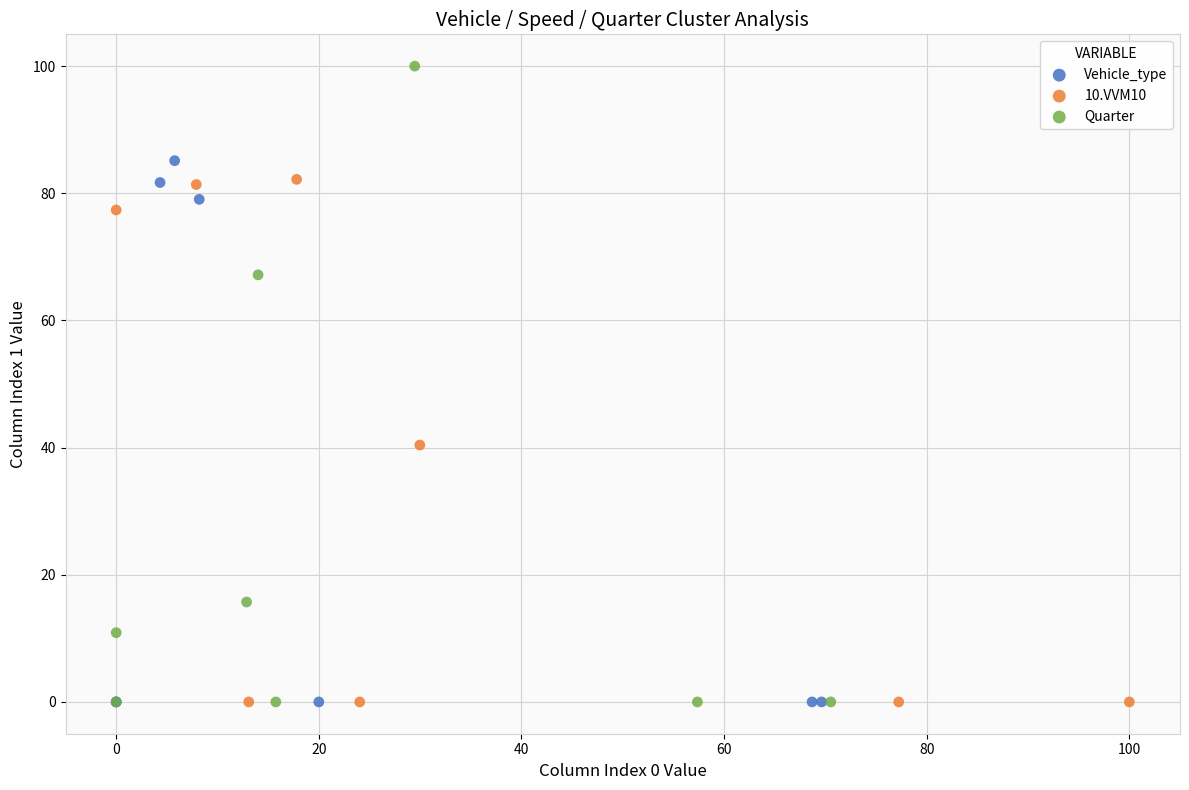

What are all the series names shown in the legend?

Vehicle_type, 10.VVM10, Quarter